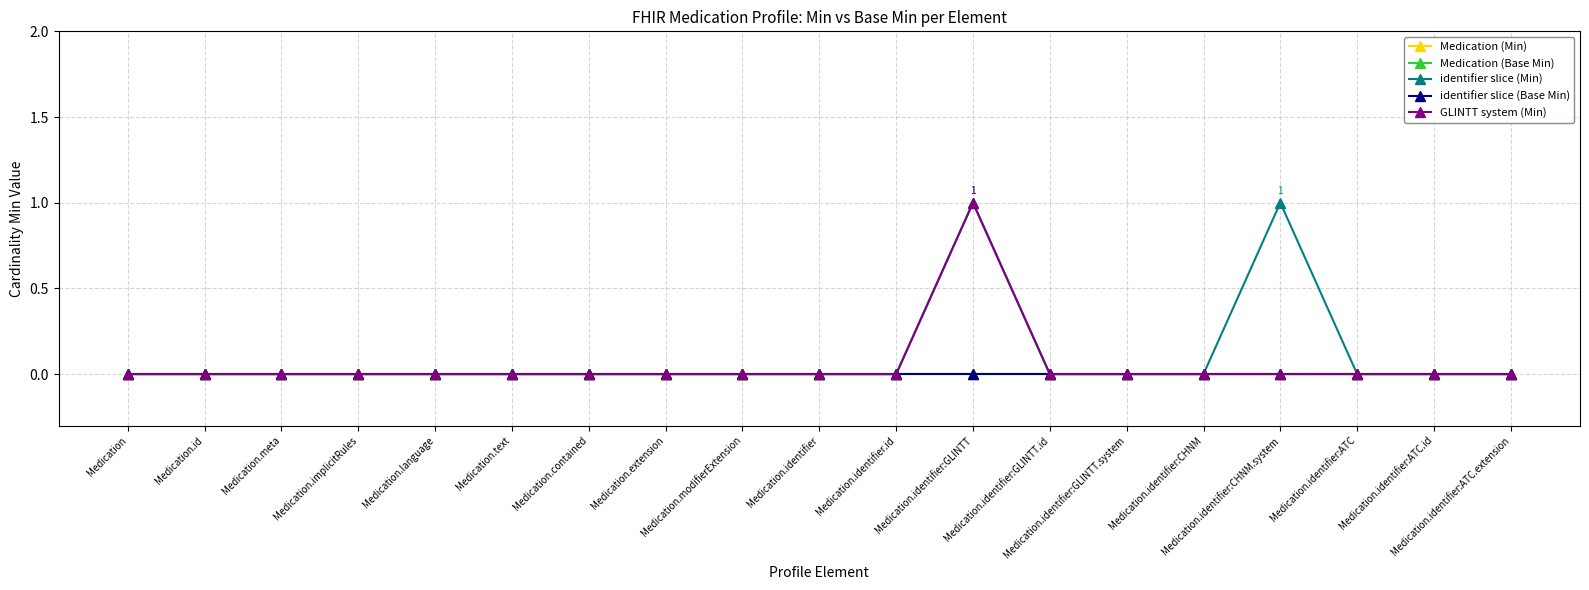

Is the value of Medication (Min) at Medication.contained greater than the value of GLINTT system (Min) at Medication.identifier:CHNM?

No